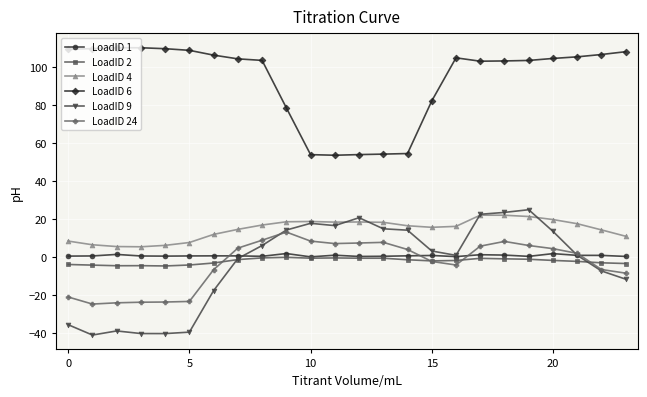

True or false: LoadID 6 and LoadID 1 cross at least once.

False